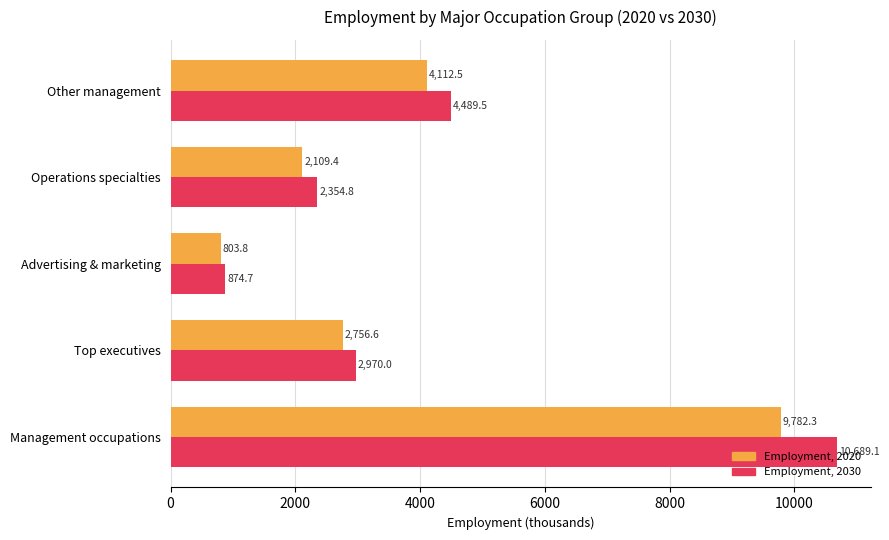

Between Management occupations and Operations specialties, which series saw the biggest shift?

Employment, 2030